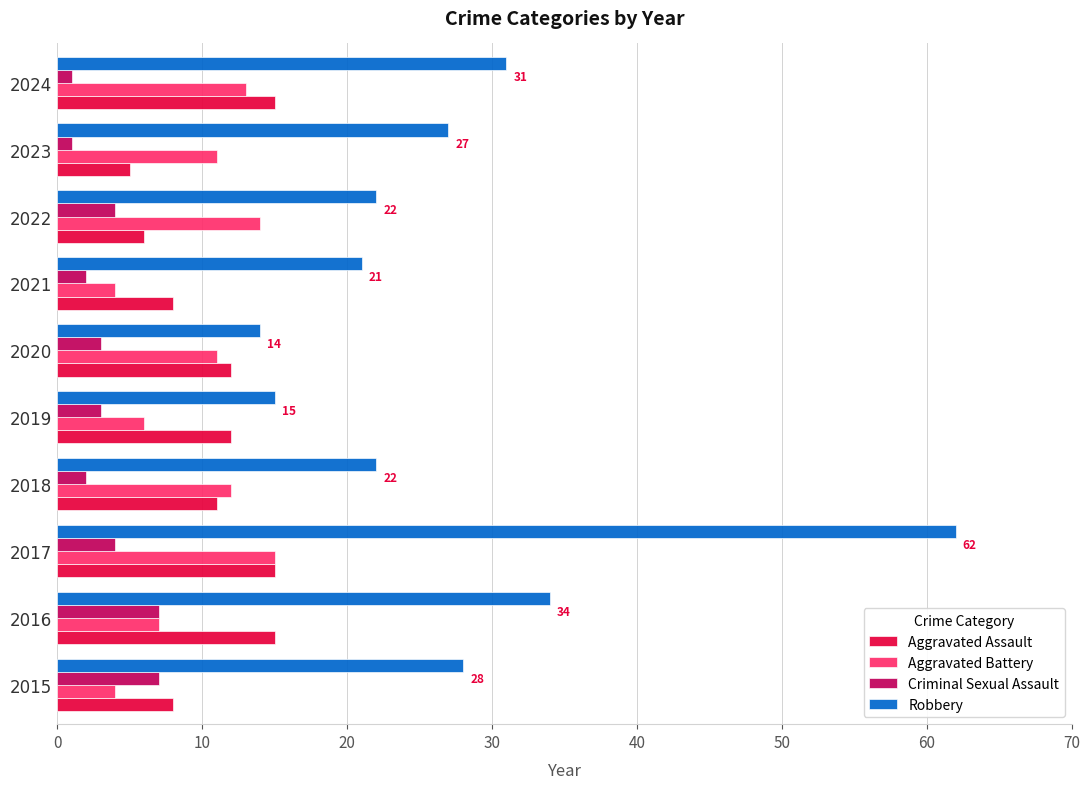

Between 2016 and 2020, which series saw the biggest shift?

Robbery